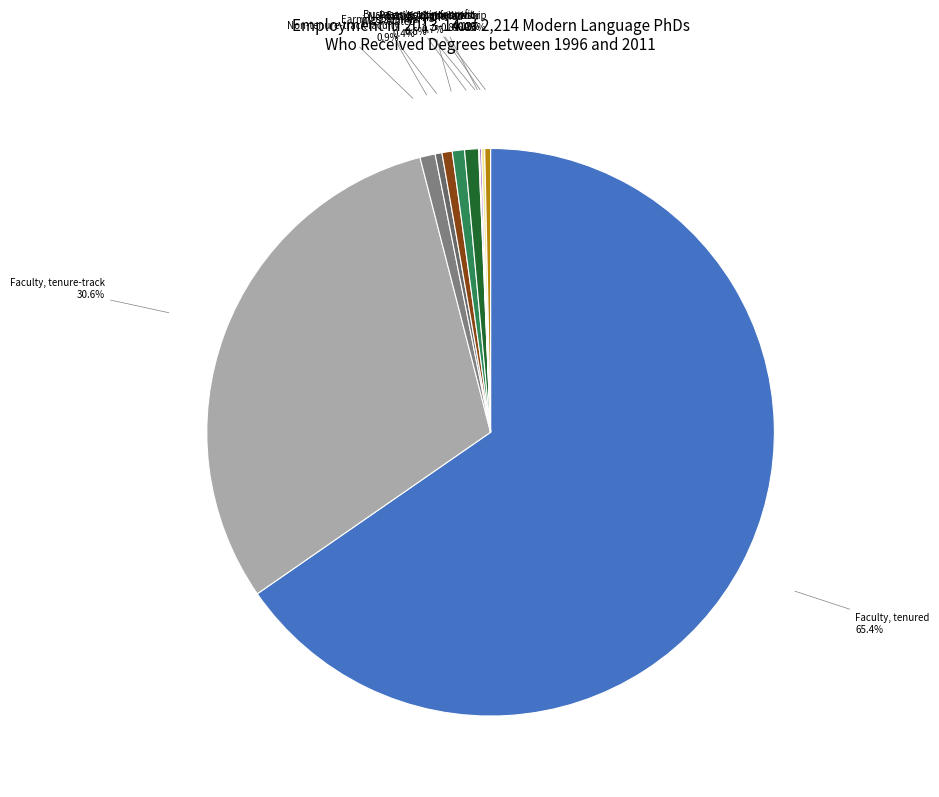

How many slices are in this pie chart?

11